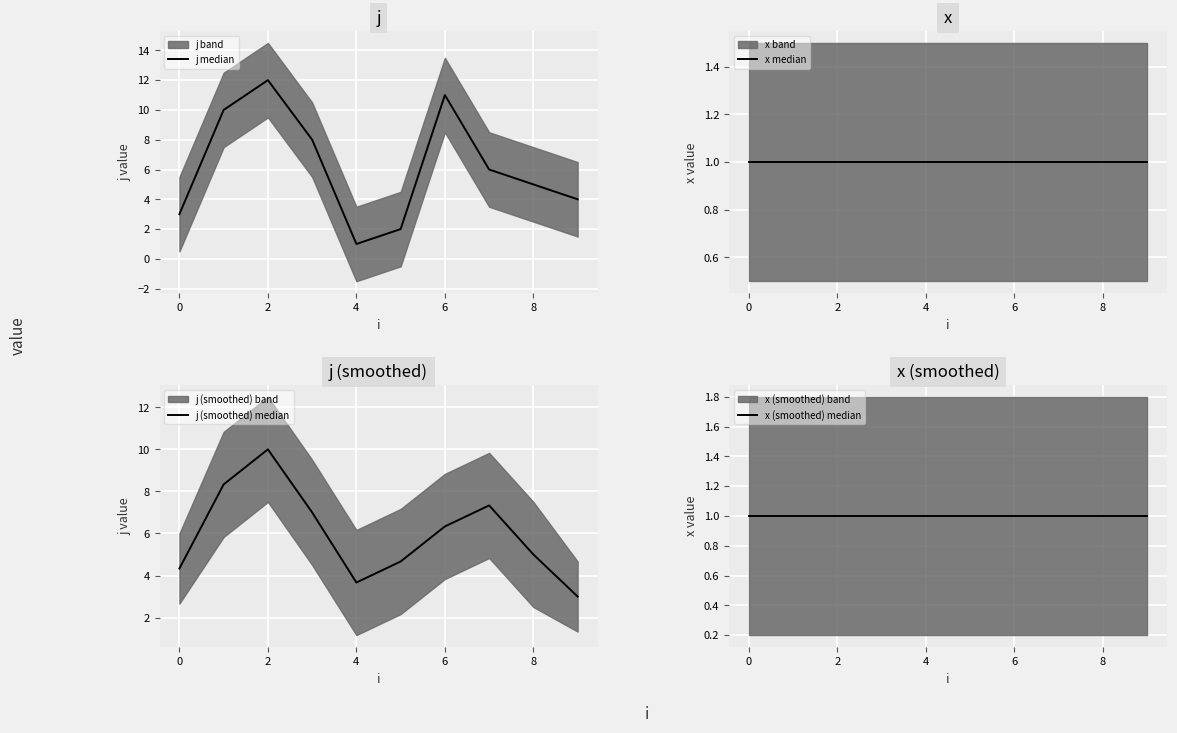

What is the label of the 8th point from the right?

2